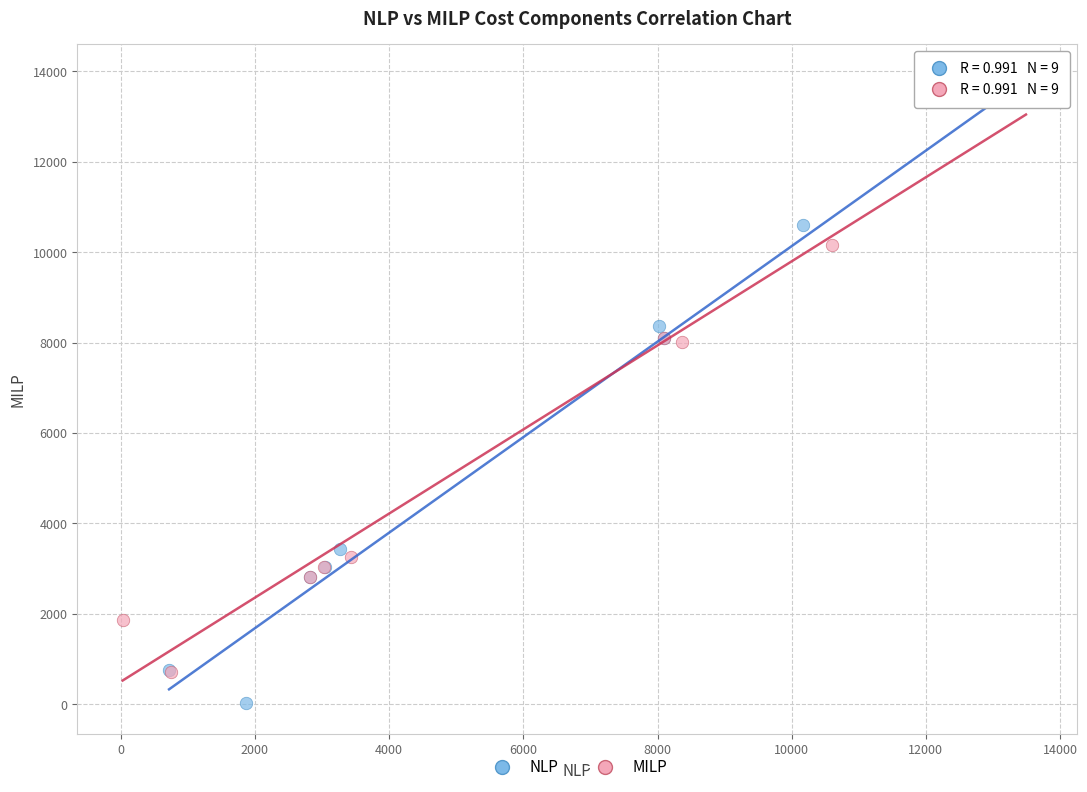

Which series contains the lowest Y value?

NLP